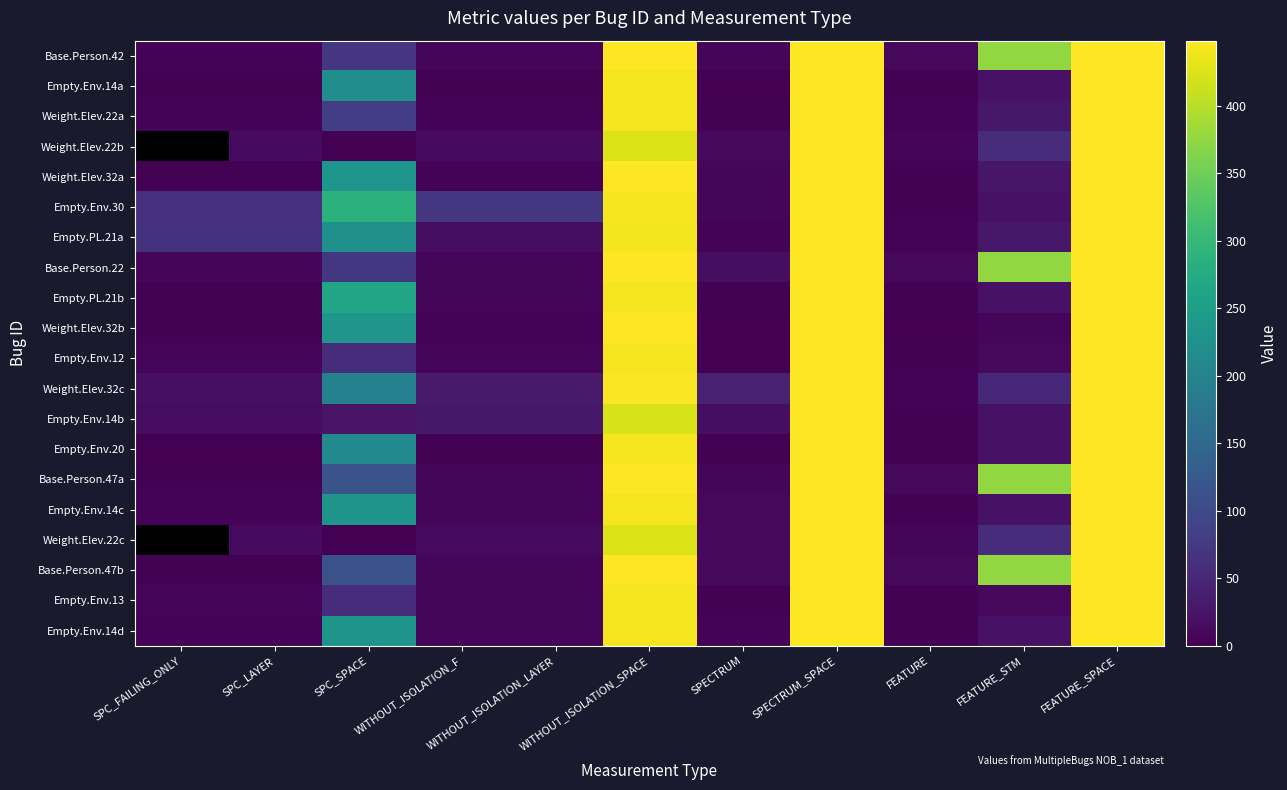

Reading left to right, what are all the values shown in this chart?

Base.Person.42: SPC_FAILING_ONLY=4	SPC_LAYER=4	SPC_SPACE=70	WITHOUT_ISOLATION_F=6	WITHOUT_ISOLATION_LAYER=6	WITHOUT_ISOLATION_SPACE=448	SPECTRUM=8	SPECTRUM_SPACE=448	FEATURE=9	FEATURE_STM=376	FEATURE_SPACE=448
Empty.Env.14a: SPC_FAILING_ONLY=2	SPC_LAYER=2	SPC_SPACE=219	WITHOUT_ISOLATION_F=2	WITHOUT_ISOLATION_LAYER=2	WITHOUT_ISOLATION_SPACE=442	SPECTRUM=1	SPECTRUM_SPACE=448	FEATURE=3	FEATURE_STM=21	FEATURE_SPACE=448
Weight.Elev.22a: SPC_FAILING_ONLY=5	SPC_LAYER=5	SPC_SPACE=81	WITHOUT_ISOLATION_F=5	WITHOUT_ISOLATION_LAYER=5	WITHOUT_ISOLATION_SPACE=442	SPECTRUM=3	SPECTRUM_SPACE=448	FEATURE=4	FEATURE_STM=29	FEATURE_SPACE=448
Weight.Elev.22b: SPC_FAILING_ONLY=-1	SPC_LAYER=13	SPC_SPACE=0	WITHOUT_ISOLATION_F=13	WITHOUT_ISOLATION_LAYER=13	WITHOUT_ISOLATION_SPACE=424	SPECTRUM=11	SPECTRUM_SPACE=448	FEATURE=6	FEATURE_STM=56	FEATURE_SPACE=448
Weight.Elev.32a: SPC_FAILING_ONLY=2	SPC_LAYER=2	SPC_SPACE=236	WITHOUT_ISOLATION_F=5	WITHOUT_ISOLATION_LAYER=5	WITHOUT_ISOLATION_SPACE=448	SPECTRUM=7	SPECTRUM_SPACE=448	FEATURE=2	FEATURE_STM=27	FEATURE_SPACE=448
Empty.Env.30: SPC_FAILING_ONLY=61	SPC_LAYER=61	SPC_SPACE=287	WITHOUT_ISOLATION_F=73	WITHOUT_ISOLATION_LAYER=73	WITHOUT_ISOLATION_SPACE=442	SPECTRUM=7	SPECTRUM_SPACE=448	FEATURE=3	FEATURE_STM=21	FEATURE_SPACE=448
Empty.PL.21a: SPC_FAILING_ONLY=66	SPC_LAYER=66	SPC_SPACE=224	WITHOUT_ISOLATION_F=17	WITHOUT_ISOLATION_LAYER=17	WITHOUT_ISOLATION_SPACE=440	SPECTRUM=4	SPECTRUM_SPACE=448	FEATURE=4	FEATURE_STM=29	FEATURE_SPACE=448
Base.Person.22: SPC_FAILING_ONLY=8	SPC_LAYER=8	SPC_SPACE=72	WITHOUT_ISOLATION_F=8	WITHOUT_ISOLATION_LAYER=8	WITHOUT_ISOLATION_SPACE=448	SPECTRUM=16	SPECTRUM_SPACE=448	FEATURE=9	FEATURE_STM=376	FEATURE_SPACE=448
Empty.PL.21b: SPC_FAILING_ONLY=3	SPC_LAYER=3	SPC_SPACE=263	WITHOUT_ISOLATION_F=7	WITHOUT_ISOLATION_LAYER=7	WITHOUT_ISOLATION_SPACE=442	SPECTRUM=2	SPECTRUM_SPACE=448	FEATURE=3	FEATURE_STM=21	FEATURE_SPACE=448
Weight.Elev.32b: SPC_FAILING_ONLY=3	SPC_LAYER=3	SPC_SPACE=234	WITHOUT_ISOLATION_F=4	WITHOUT_ISOLATION_LAYER=4	WITHOUT_ISOLATION_SPACE=448	SPECTRUM=1	SPECTRUM_SPACE=448	FEATURE=1	FEATURE_STM=8	FEATURE_SPACE=448
Empty.Env.12: SPC_FAILING_ONLY=6	SPC_LAYER=6	SPC_SPACE=56	WITHOUT_ISOLATION_F=6	WITHOUT_ISOLATION_LAYER=6	WITHOUT_ISOLATION_SPACE=442	SPECTRUM=1	SPECTRUM_SPACE=448	FEATURE=2	FEATURE_STM=11	FEATURE_SPACE=448
Weight.Elev.32c: SPC_FAILING_ONLY=19	SPC_LAYER=19	SPC_SPACE=197	WITHOUT_ISOLATION_F=32	WITHOUT_ISOLATION_LAYER=32	WITHOUT_ISOLATION_SPACE=446	SPECTRUM=41	SPECTRUM_SPACE=448	FEATURE=4	FEATURE_STM=51	FEATURE_SPACE=448
Empty.Env.14b: SPC_FAILING_ONLY=15	SPC_LAYER=15	SPC_SPACE=23	WITHOUT_ISOLATION_F=28	WITHOUT_ISOLATION_LAYER=28	WITHOUT_ISOLATION_SPACE=421	SPECTRUM=17	SPECTRUM_SPACE=448	FEATURE=3	FEATURE_STM=21	FEATURE_SPACE=448
Empty.Env.20: SPC_FAILING_ONLY=1	SPC_LAYER=1	SPC_SPACE=213	WITHOUT_ISOLATION_F=2	WITHOUT_ISOLATION_LAYER=2	WITHOUT_ISOLATION_SPACE=442	SPECTRUM=2	SPECTRUM_SPACE=448	FEATURE=3	FEATURE_STM=21	FEATURE_SPACE=448
Base.Person.47a: SPC_FAILING_ONLY=2	SPC_LAYER=2	SPC_SPACE=114	WITHOUT_ISOLATION_F=6	WITHOUT_ISOLATION_LAYER=6	WITHOUT_ISOLATION_SPACE=448	SPECTRUM=8	SPECTRUM_SPACE=448	FEATURE=9	FEATURE_STM=376	FEATURE_SPACE=448
Empty.Env.14c: SPC_FAILING_ONLY=4	SPC_LAYER=4	SPC_SPACE=231	WITHOUT_ISOLATION_F=6	WITHOUT_ISOLATION_LAYER=6	WITHOUT_ISOLATION_SPACE=442	SPECTRUM=9	SPECTRUM_SPACE=448	FEATURE=3	FEATURE_STM=21	FEATURE_SPACE=448
Weight.Elev.22c: SPC_FAILING_ONLY=-1	SPC_LAYER=13	SPC_SPACE=0	WITHOUT_ISOLATION_F=13	WITHOUT_ISOLATION_LAYER=13	WITHOUT_ISOLATION_SPACE=424	SPECTRUM=11	SPECTRUM_SPACE=448	FEATURE=6	FEATURE_STM=56	FEATURE_SPACE=448
Base.Person.47b: SPC_FAILING_ONLY=3	SPC_LAYER=3	SPC_SPACE=111	WITHOUT_ISOLATION_F=8	WITHOUT_ISOLATION_LAYER=8	WITHOUT_ISOLATION_SPACE=448	SPECTRUM=12	SPECTRUM_SPACE=448	FEATURE=9	FEATURE_STM=376	FEATURE_SPACE=448
Empty.Env.13: SPC_FAILING_ONLY=8	SPC_LAYER=8	SPC_SPACE=57	WITHOUT_ISOLATION_F=8	WITHOUT_ISOLATION_LAYER=8	WITHOUT_ISOLATION_SPACE=442	SPECTRUM=3	SPECTRUM_SPACE=448	FEATURE=2	FEATURE_STM=11	FEATURE_SPACE=448
Empty.Env.14d: SPC_FAILING_ONLY=4	SPC_LAYER=4	SPC_SPACE=231	WITHOUT_ISOLATION_F=6	WITHOUT_ISOLATION_LAYER=6	WITHOUT_ISOLATION_SPACE=442	SPECTRUM=5	SPECTRUM_SPACE=448	FEATURE=3	FEATURE_STM=21	FEATURE_SPACE=448